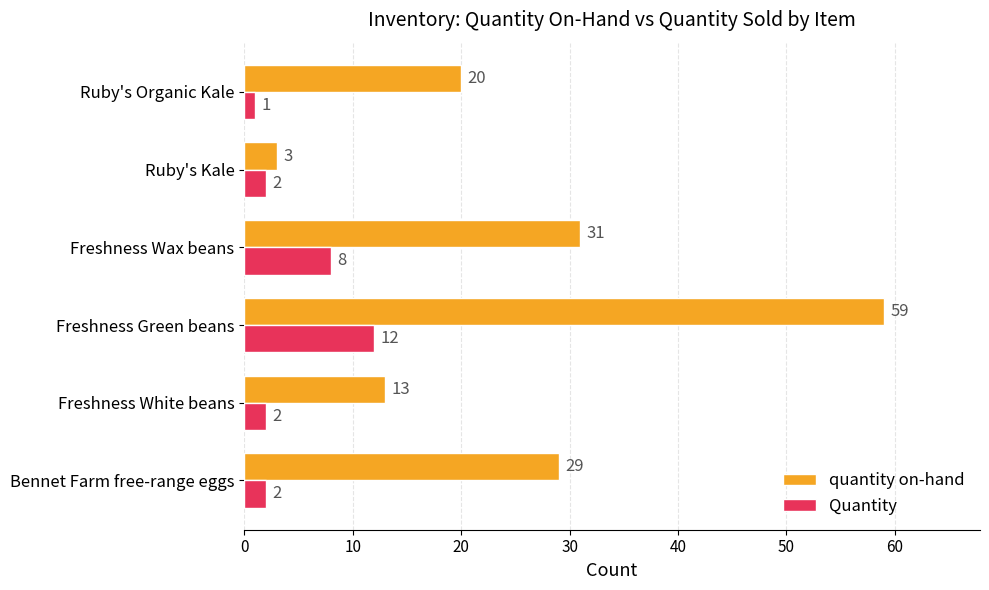

How many categories are shown in the chart?

6